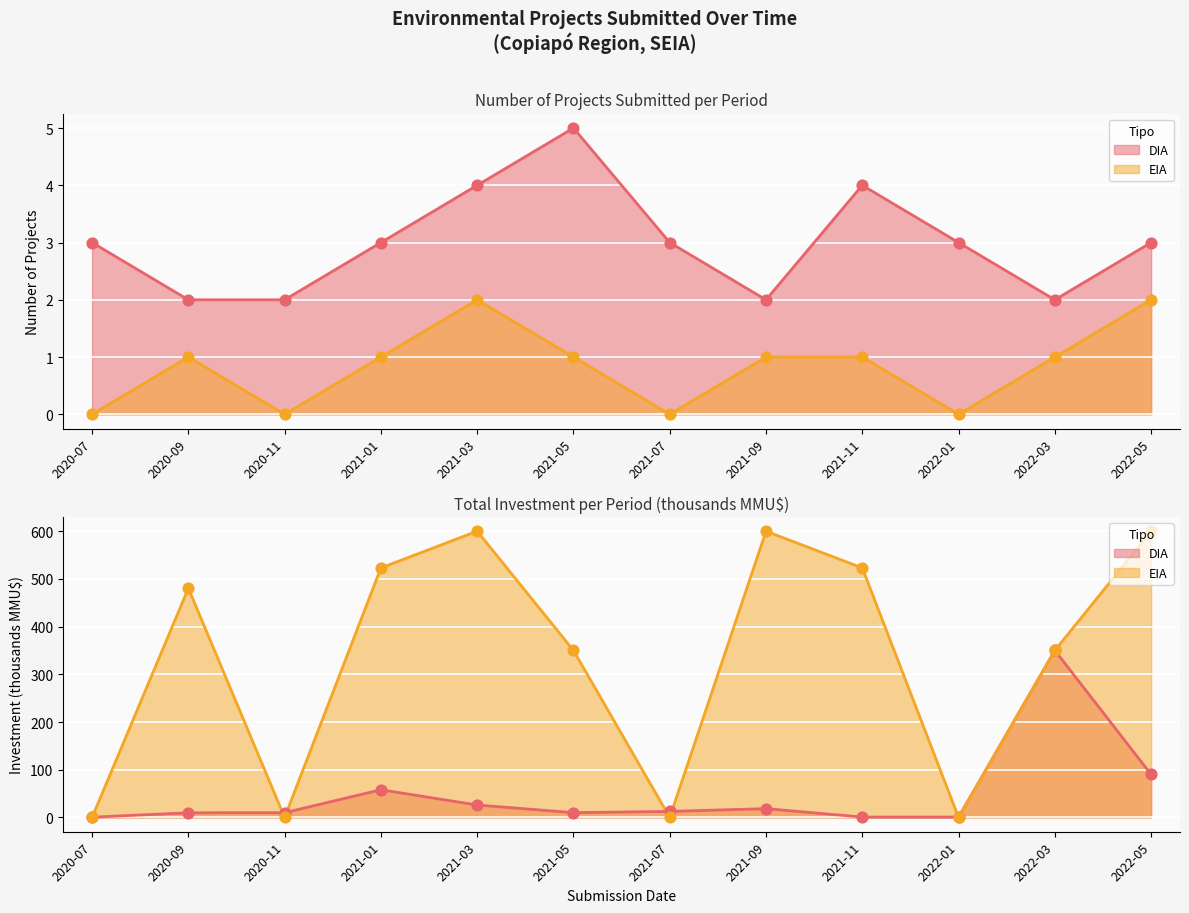

Which series reaches the minimum Y coordinate?

EIA